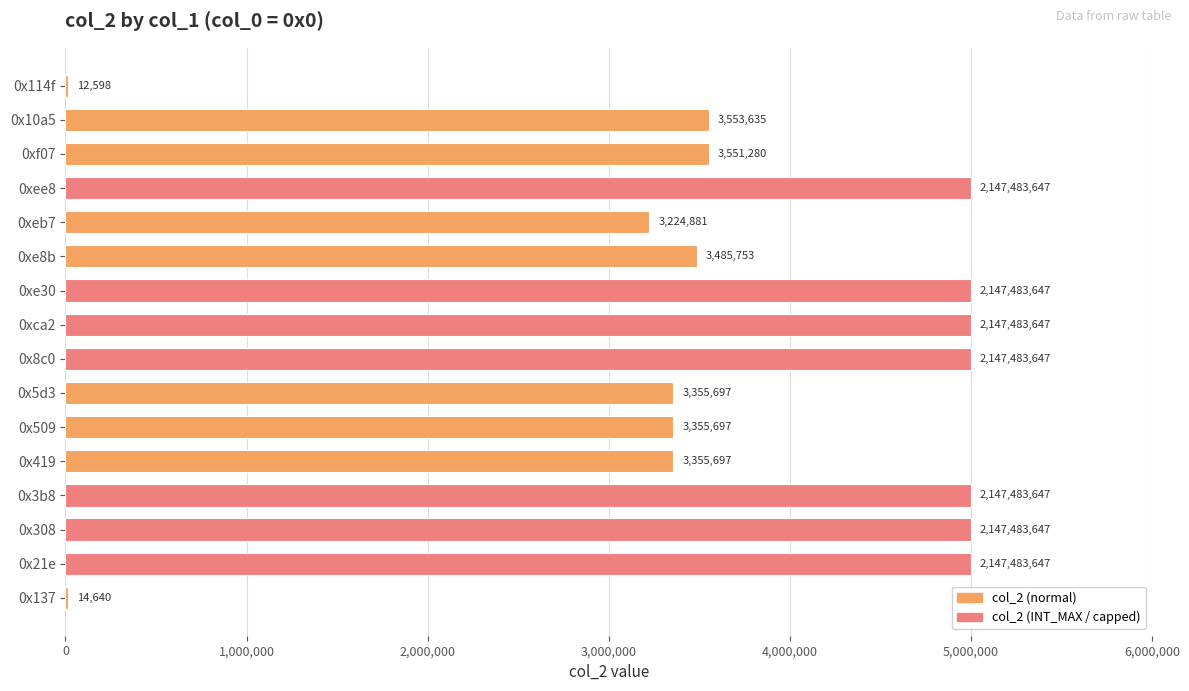

What is the maximum value shown in the chart?

5000000